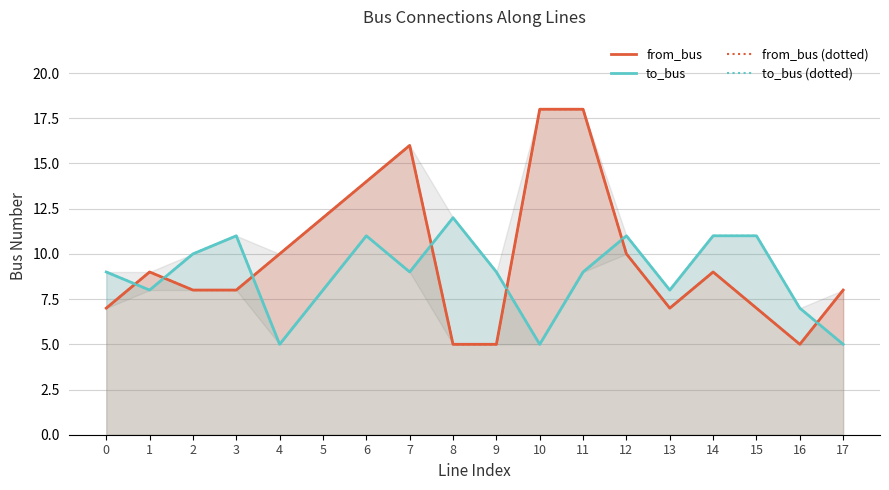

At which label does to_bus (dotted) first exceed 9?

2